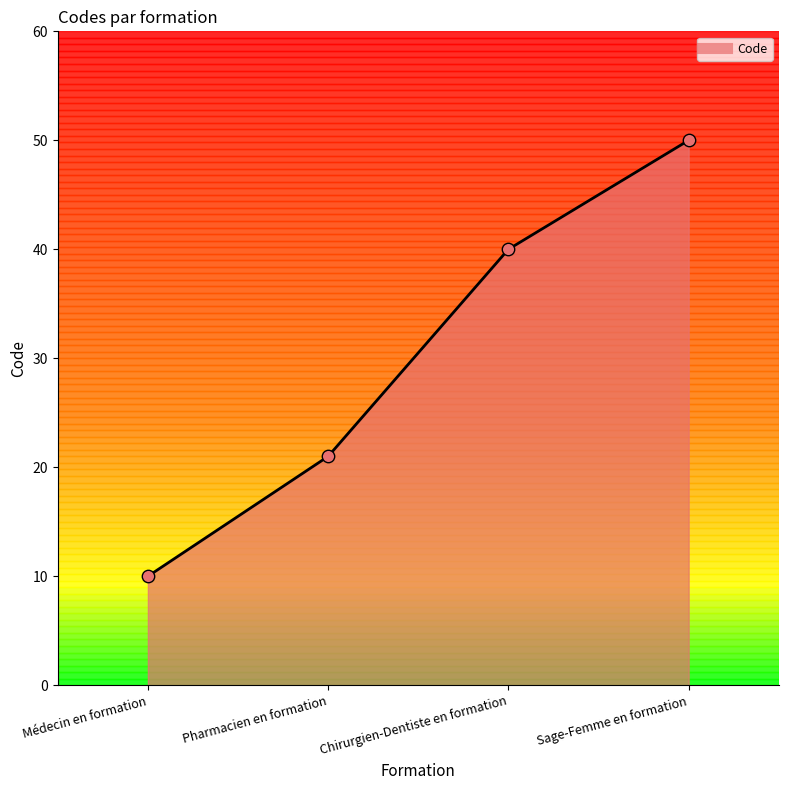

Approximately how many times larger is the value at Chirurgien-Dentiste en formation compared to Médecin en formation?

4.0